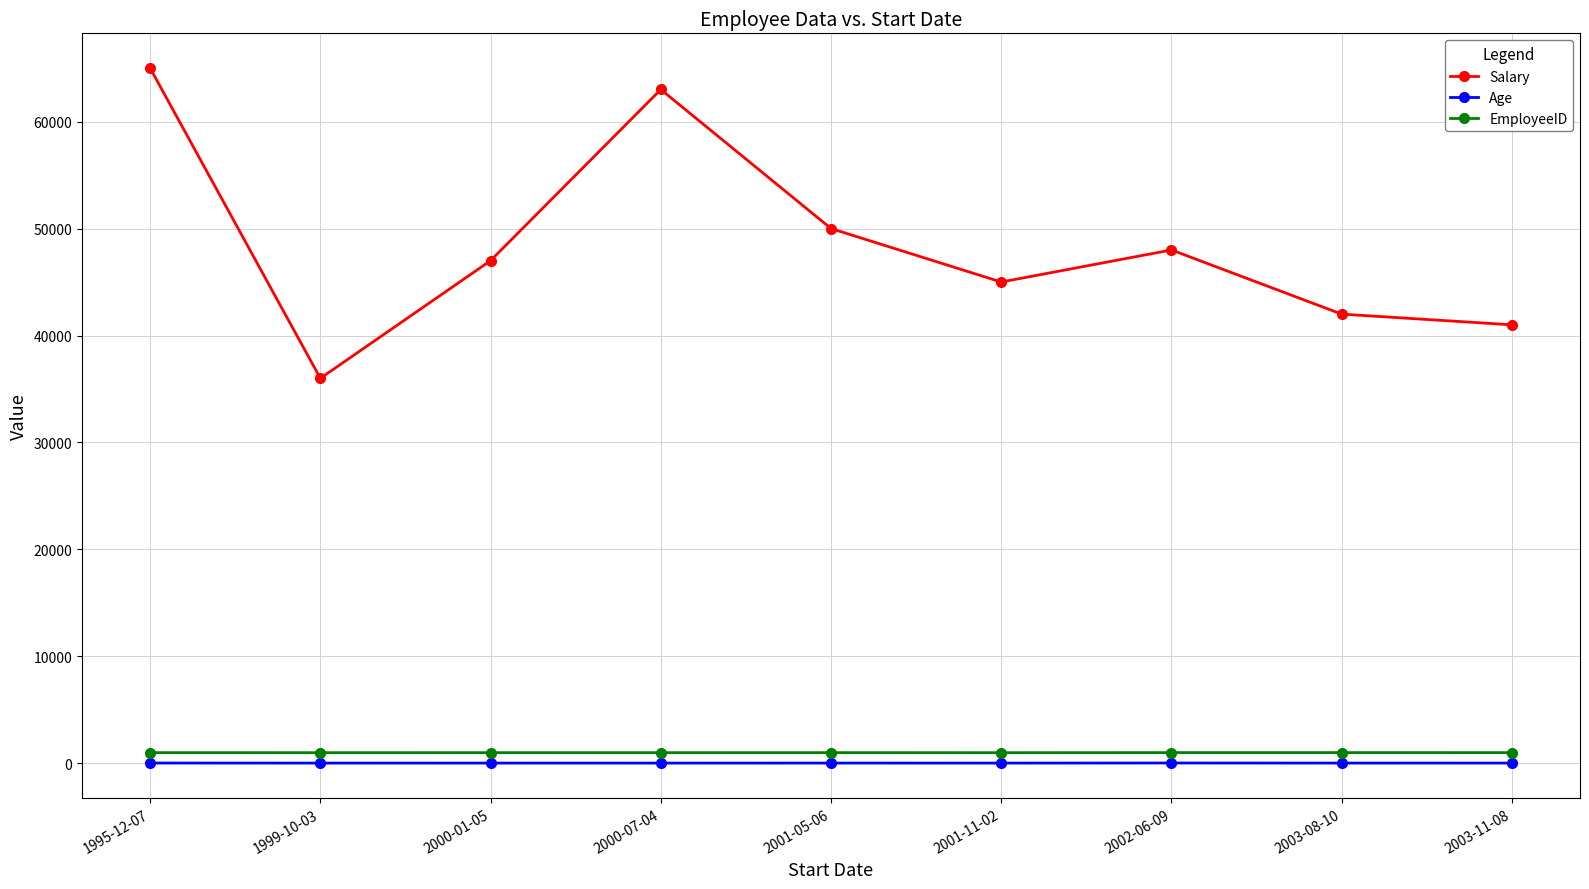

True or false: Salary has more than 1 points higher than both neighbors.

True